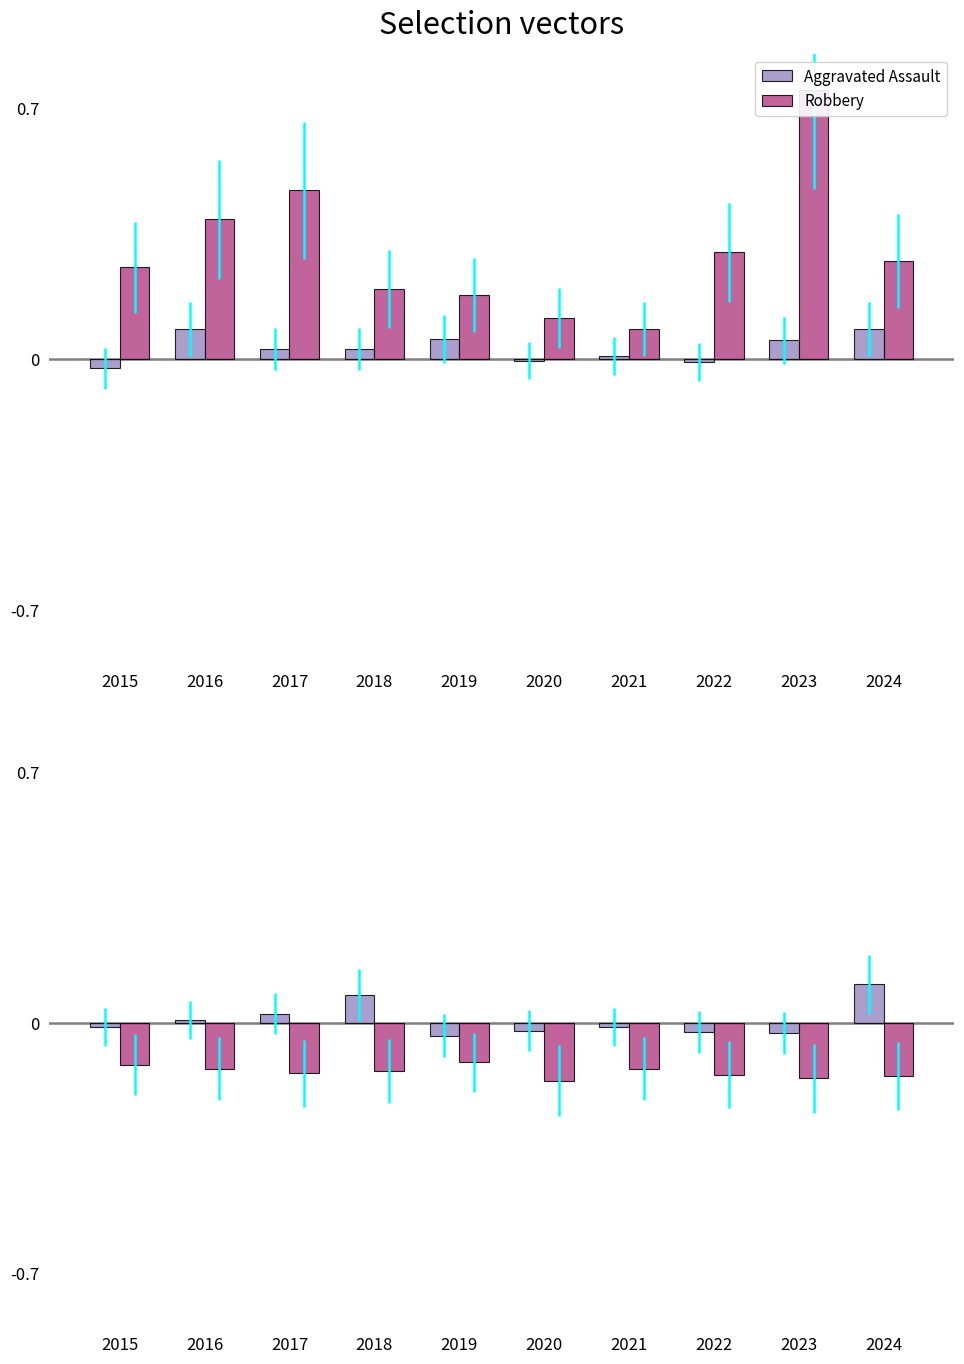

What is the total value across all series at 2017?

0.4